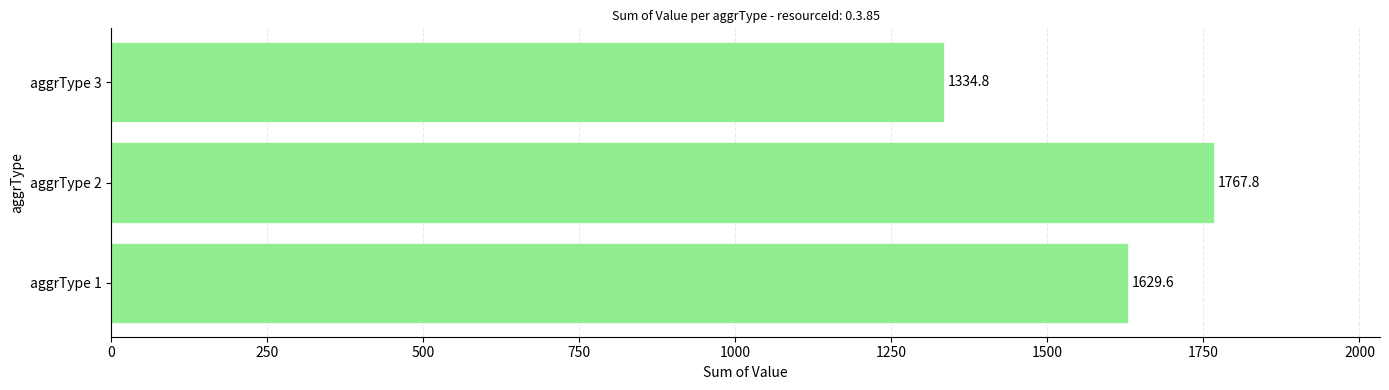

Approximately how many times larger is the value at aggrType 1 compared to aggrType 3?

1.2